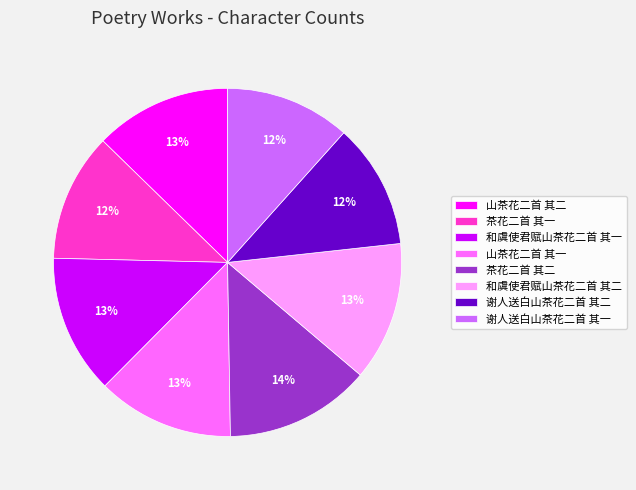

The 谢人送白山茶花二首 其一 slice represents 6% of the pie. True or false?

False